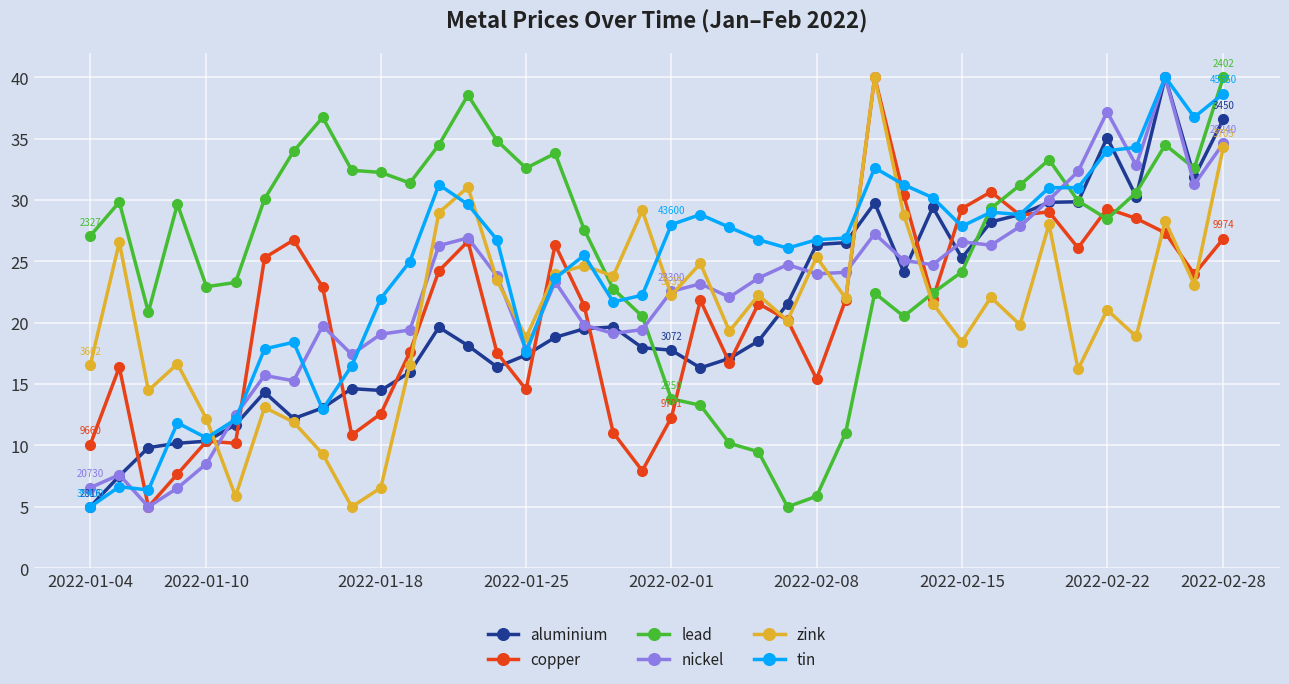

What are all the series names shown in the legend?

aluminium, copper, lead, nickel, zink, tin